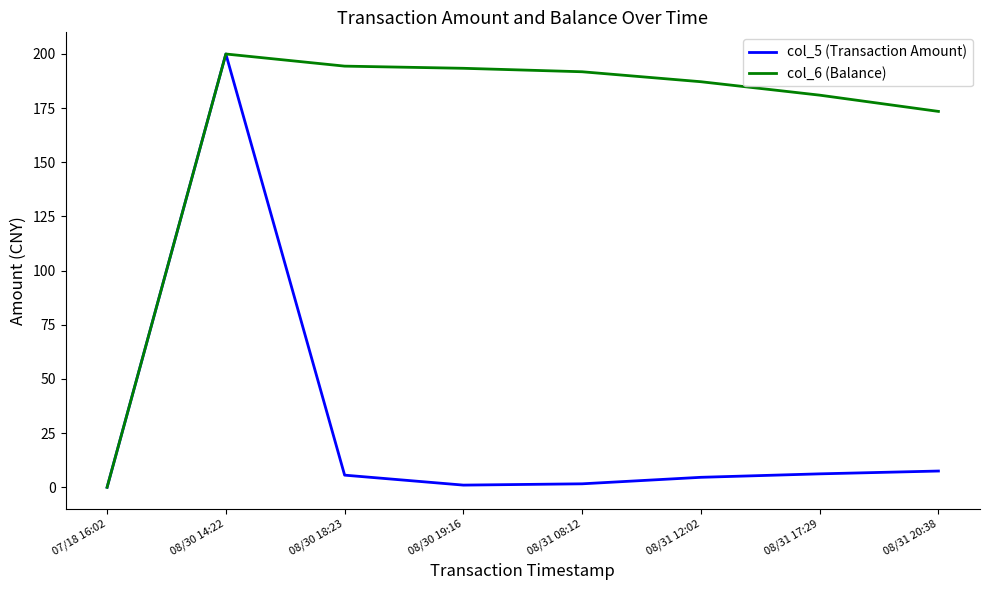

How many distinct data groups are displayed?

2